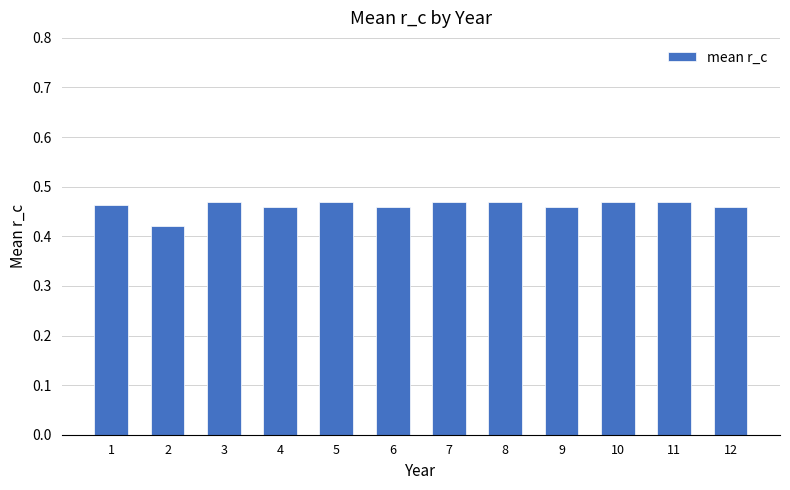

What is the sum of the values at 2 and 9?

0.9